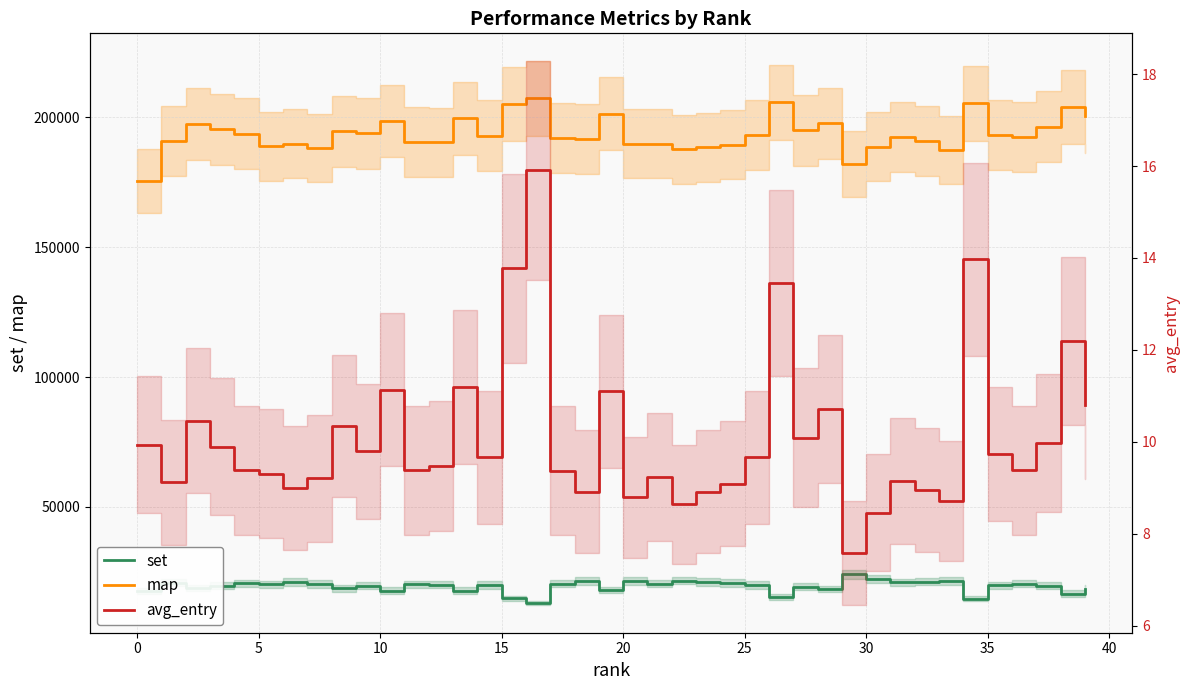

Between 19 and 32, which is larger?

32